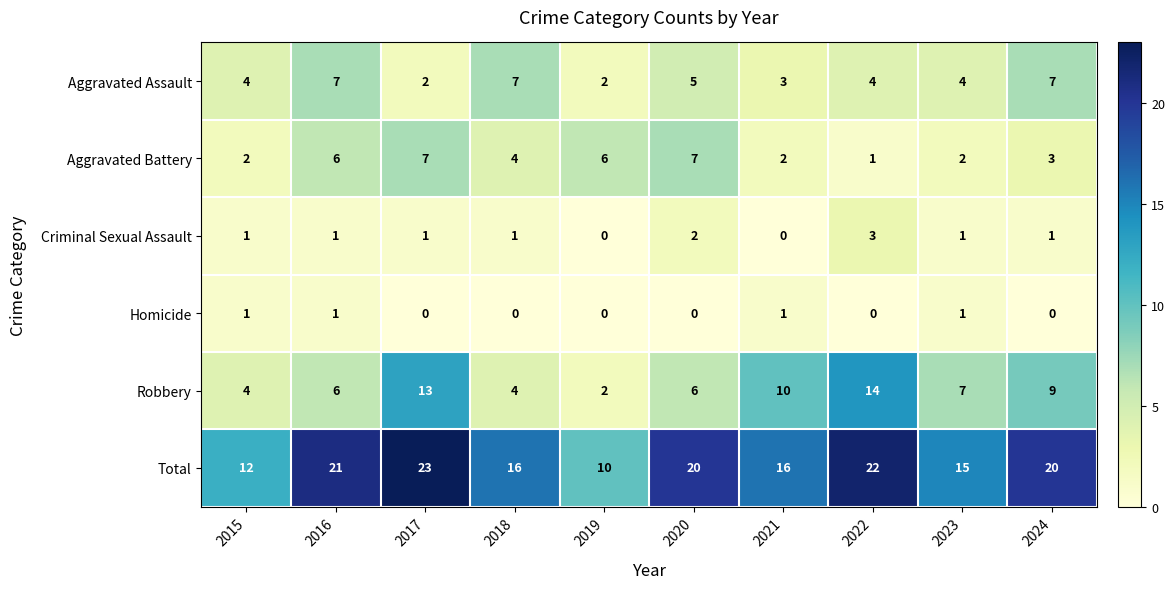

The Aggravated Battery series shows 11 at 2020. True or false?

False